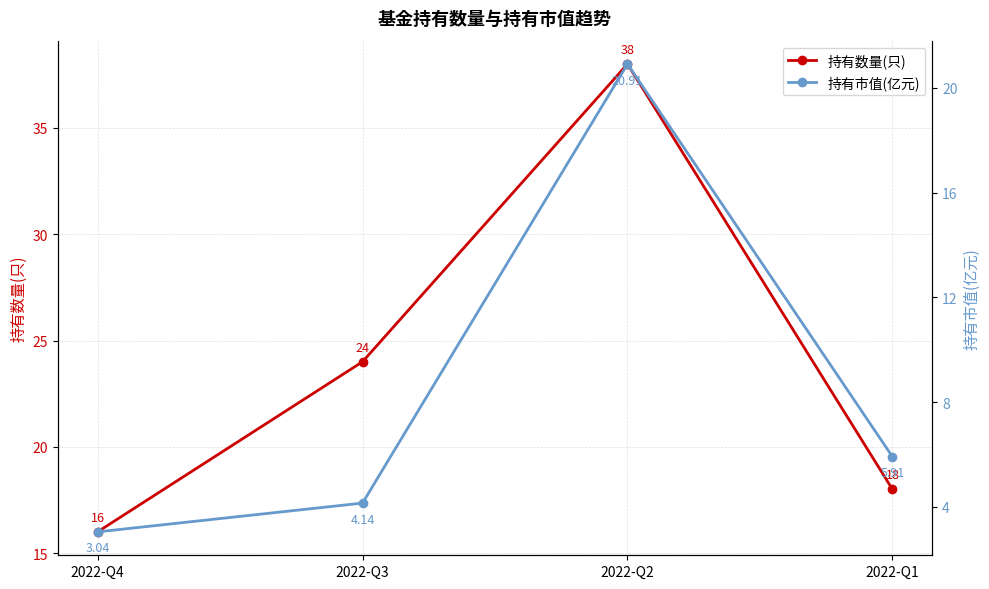

True or false: 持有数量(只) and 持有市值(亿元) cross at least once.

False